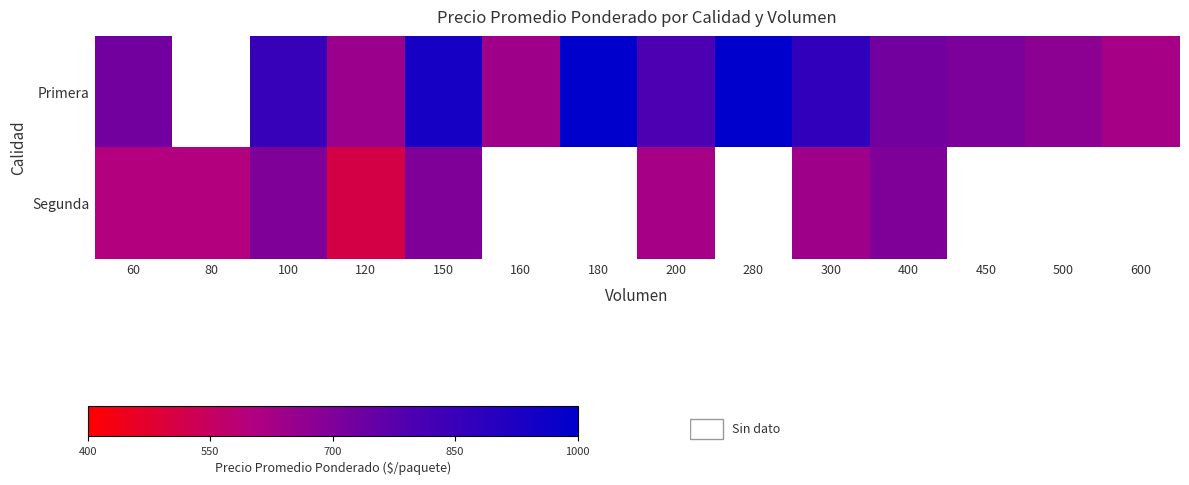

True or false: Primera has a value of 625.0 at 600.

True